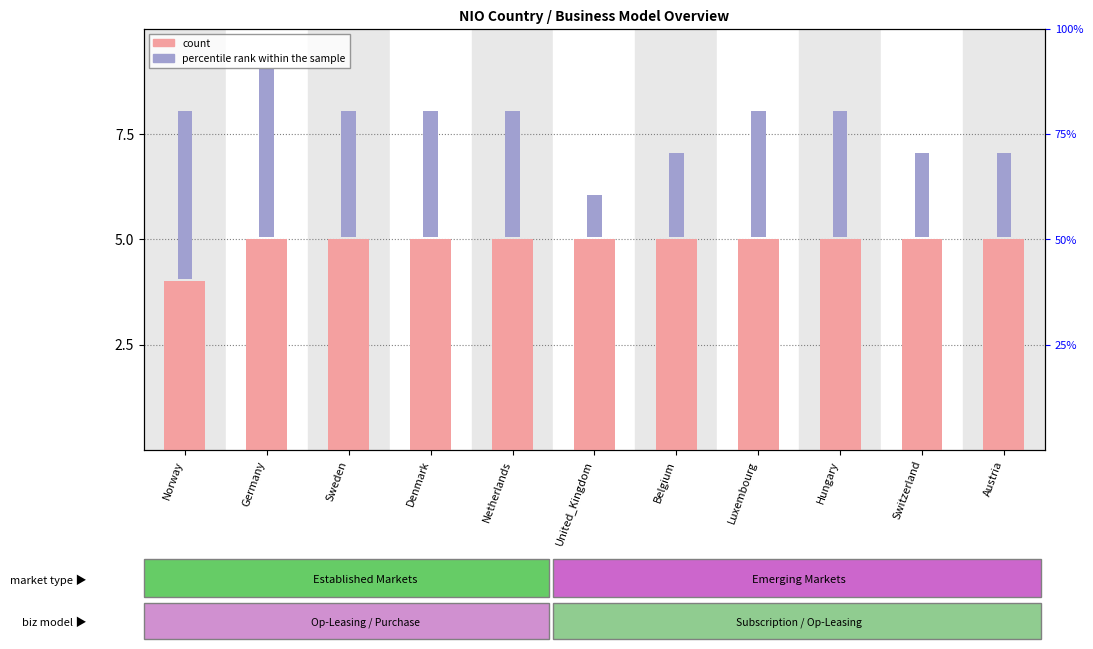

The value of count at Netherlands is 7.4. True or false?

False